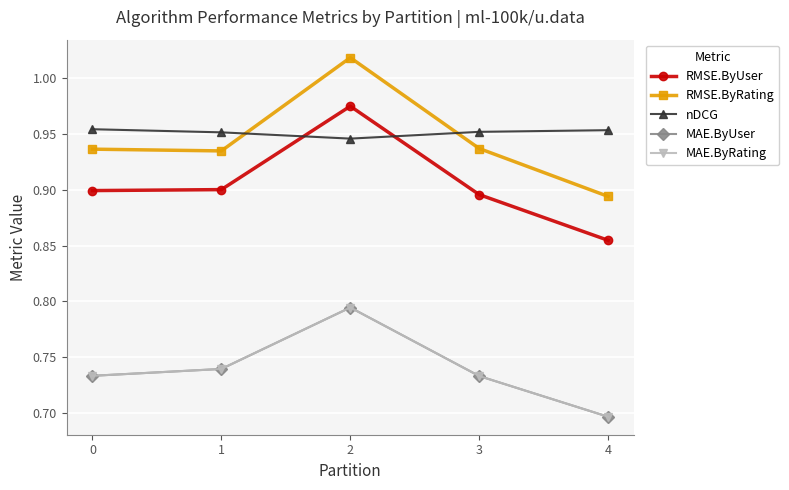

Where is the first local maximum for MAE.ByRating?

2